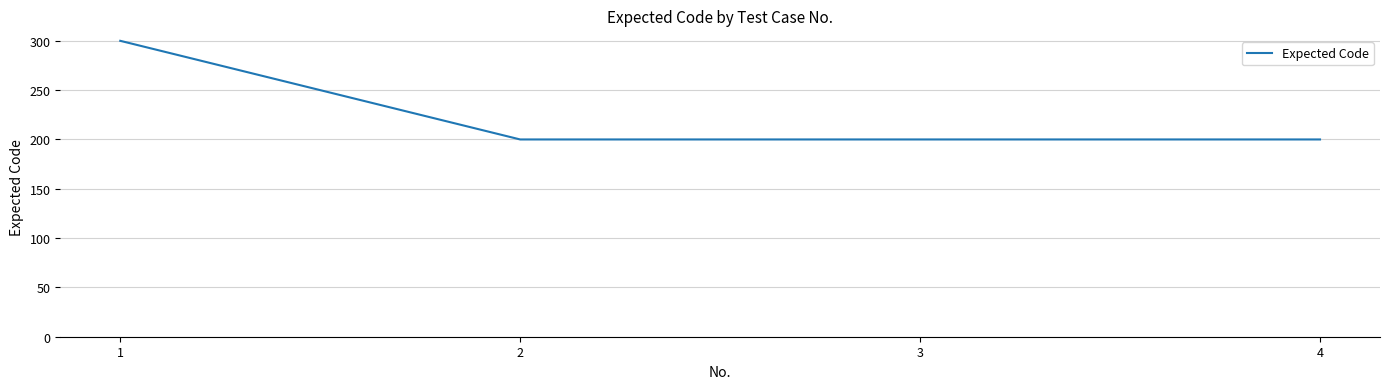

Between 1 and 2, which is larger?

1